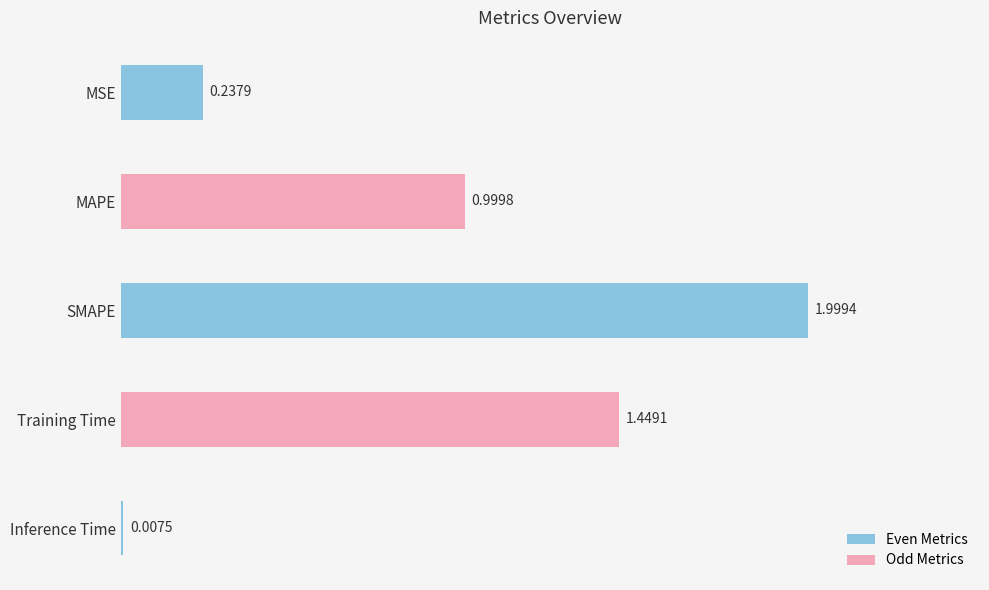

Are the bars horizontal?

Yes